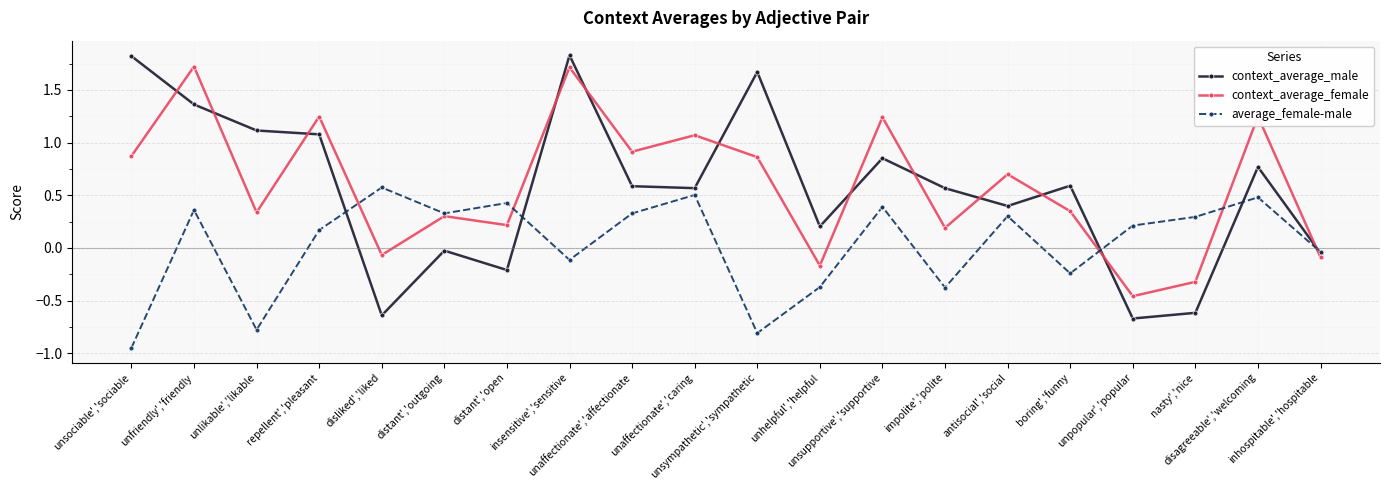

How many positive values does the context_average_male series have?

14